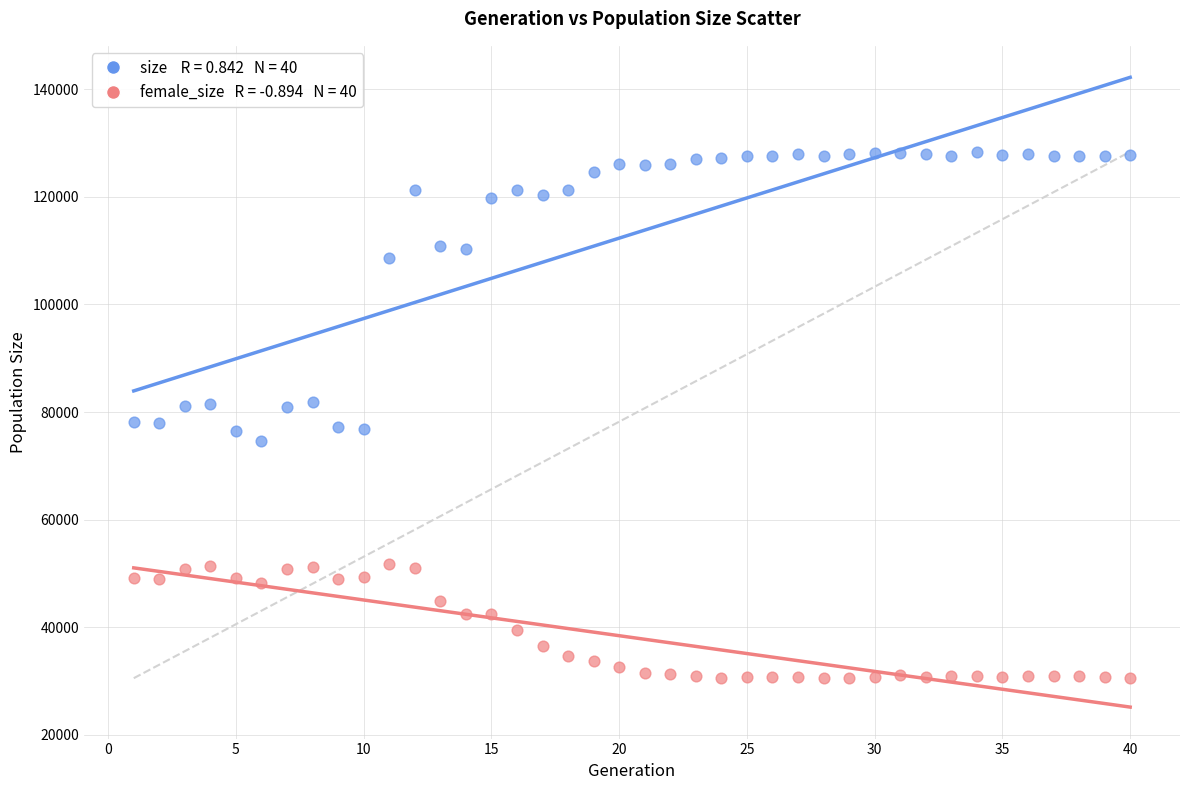

Across all data points, what is the range of X values (max minus min)?

39